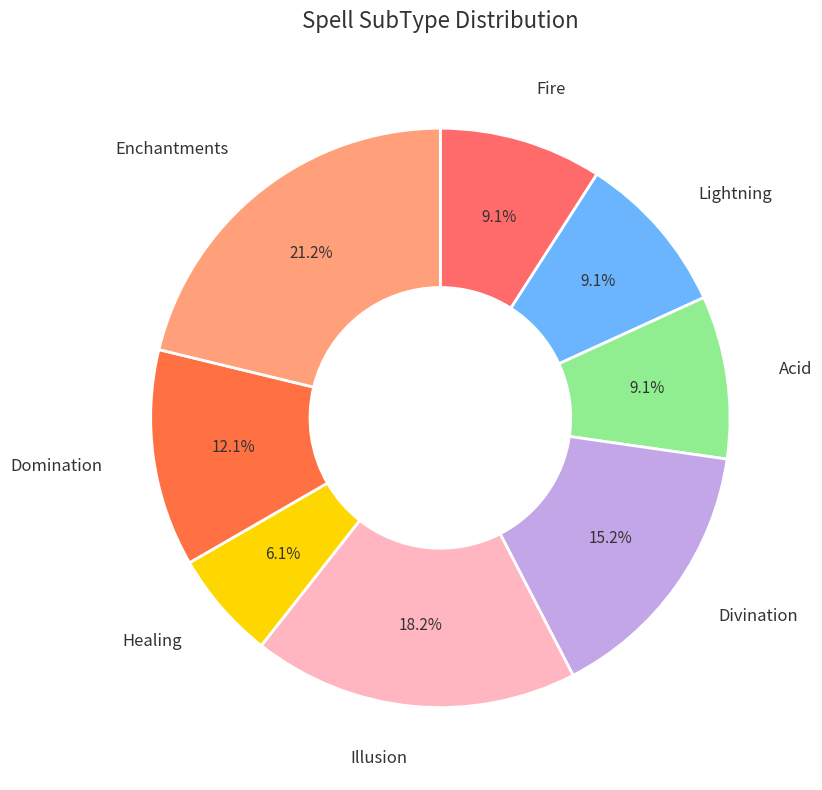

Combined, do Illusion and Enchantments account for over 50%?

No